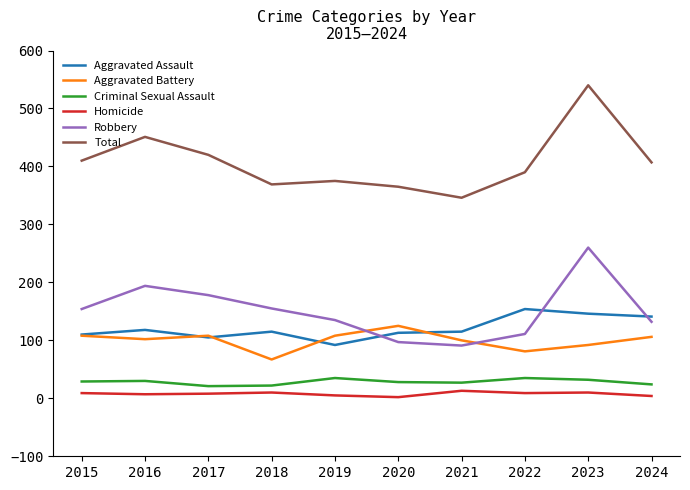

At which category is the sum across all series the highest?

2023